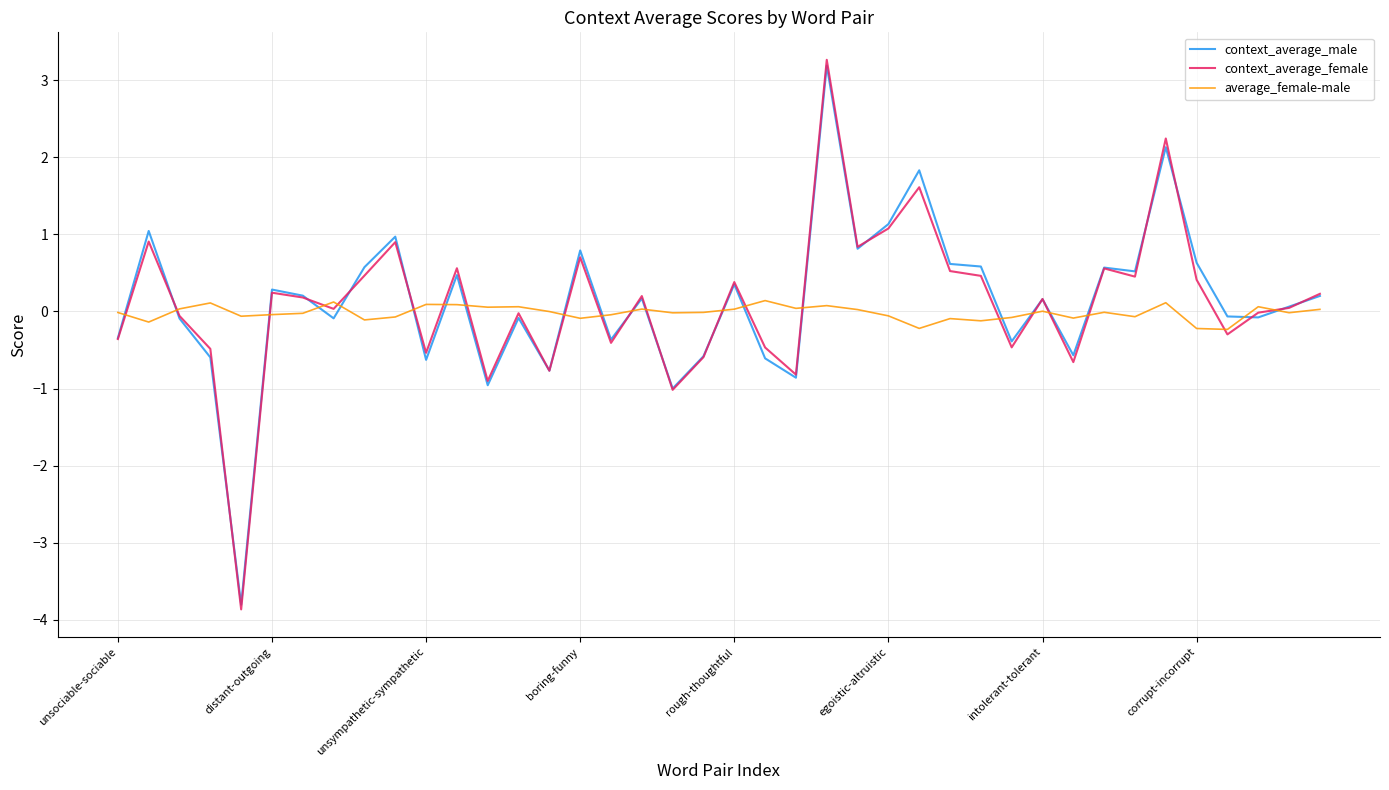

What is the smallest value displayed?

-3.9